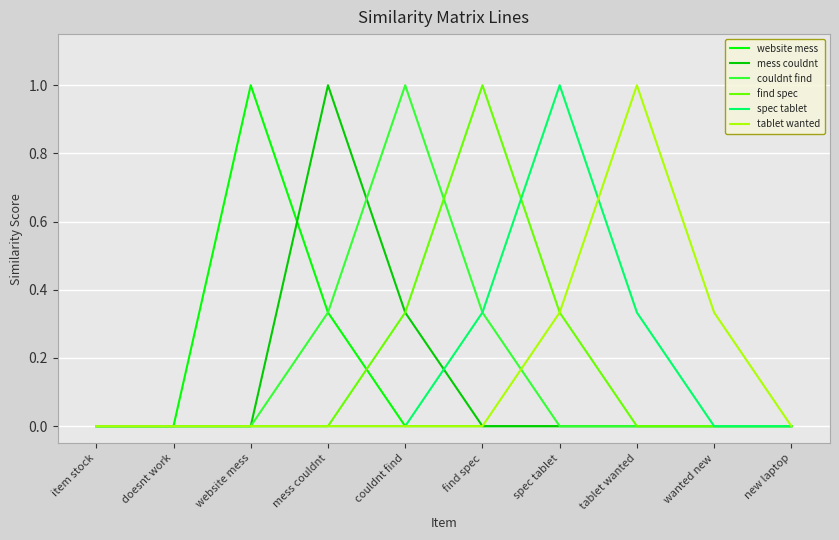

What is the greatest value displayed?

1.0